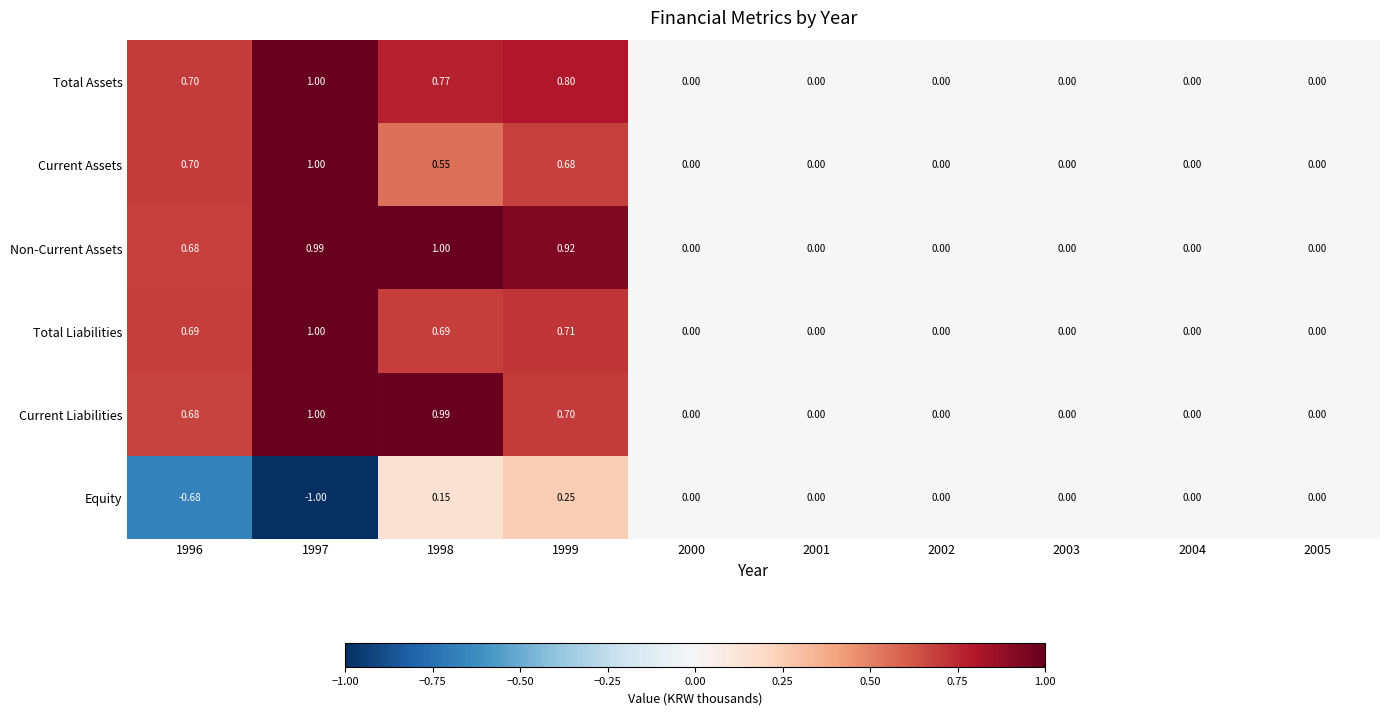

Is the value of Current Liabilities at 1996 greater than the value of Equity at 2002?

Yes